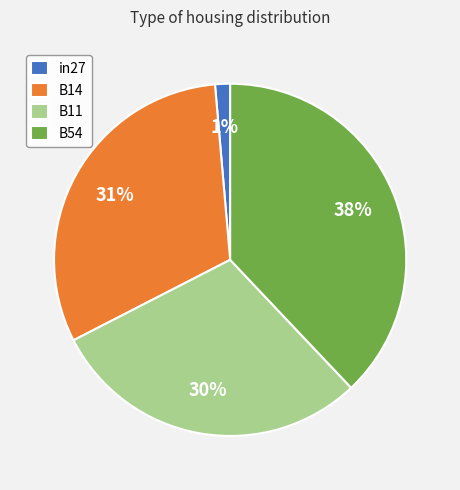

True or false: B54 accounts for 25% of the total.

False